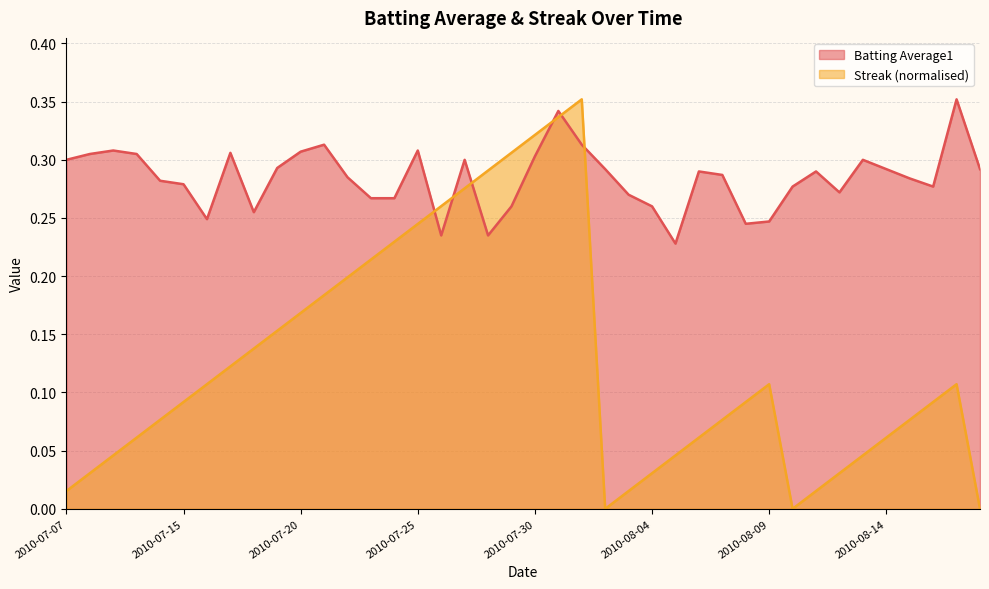

After their last crossing, which series has the higher values: Streak or Batting Average1?

Batting Average1